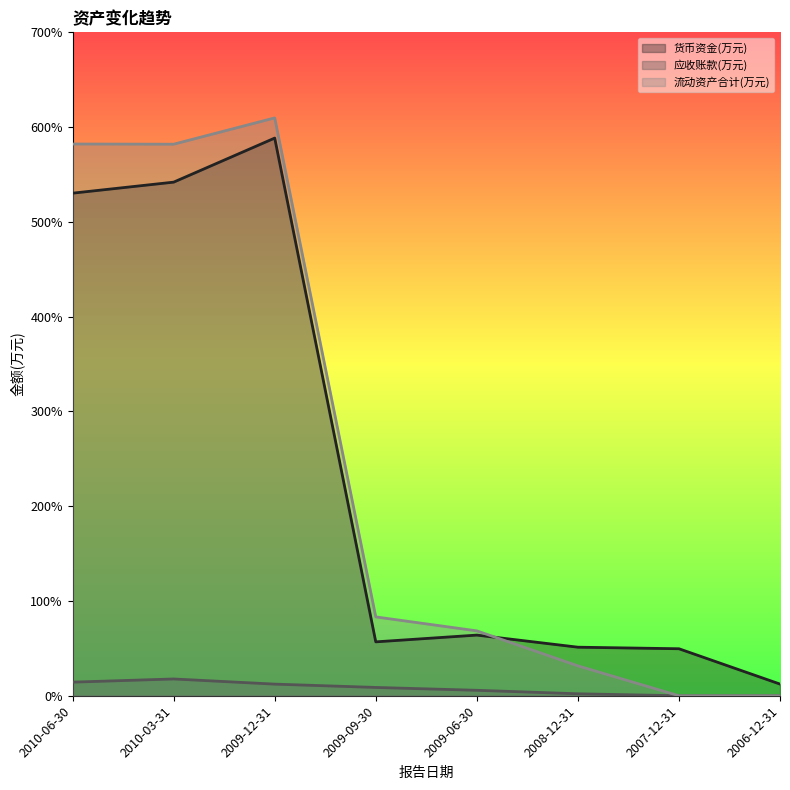

In 货币资金(万元), how many points are higher than both neighbors (excluding endpoints)?

2